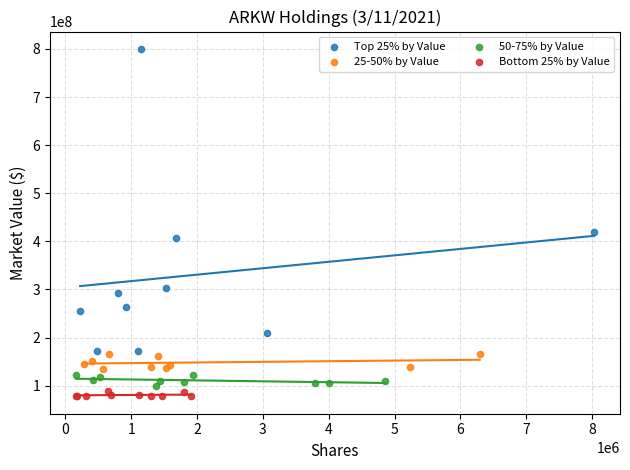

Which series has the widest spread of Y values?

Top 25% by Value